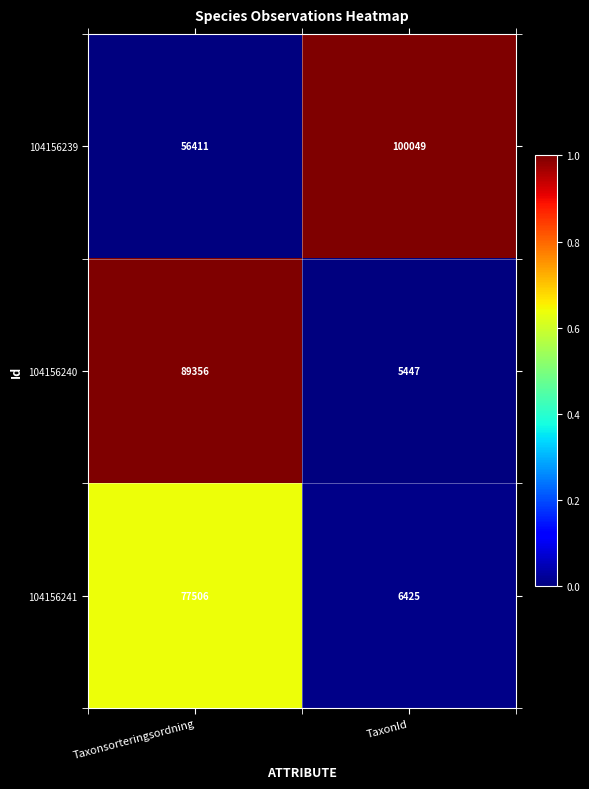

What is the spread (max minus min) of values at Taxonsorteringsordning?

32945